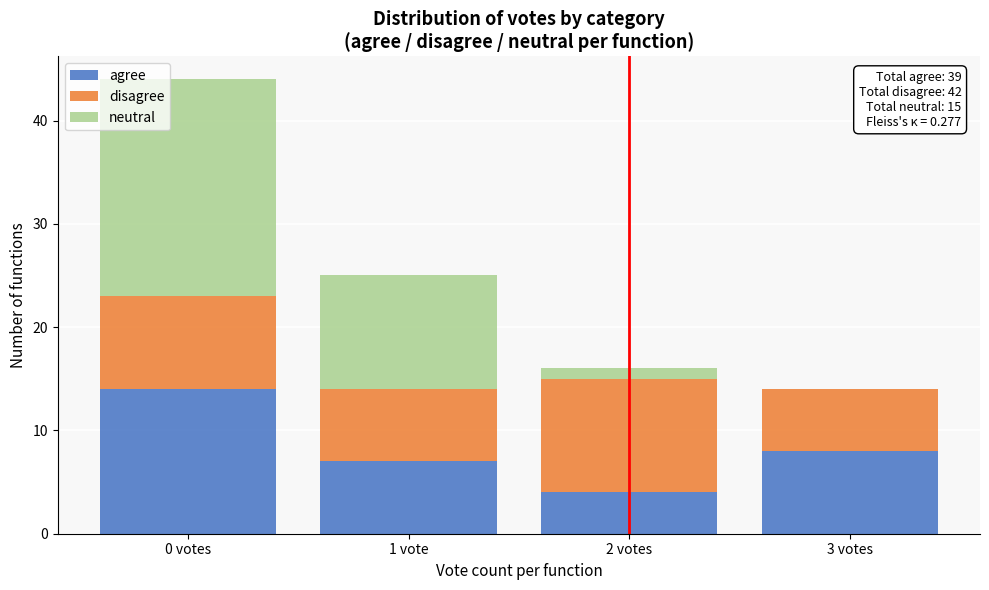

Reading left to right, transcribe the values for agree.

0 votes=14	1 vote=7	2 votes=4	3 votes=8